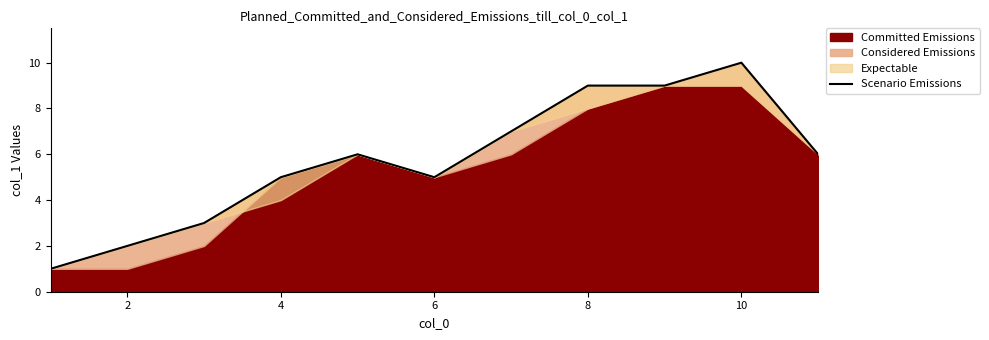

What is the average value?

6